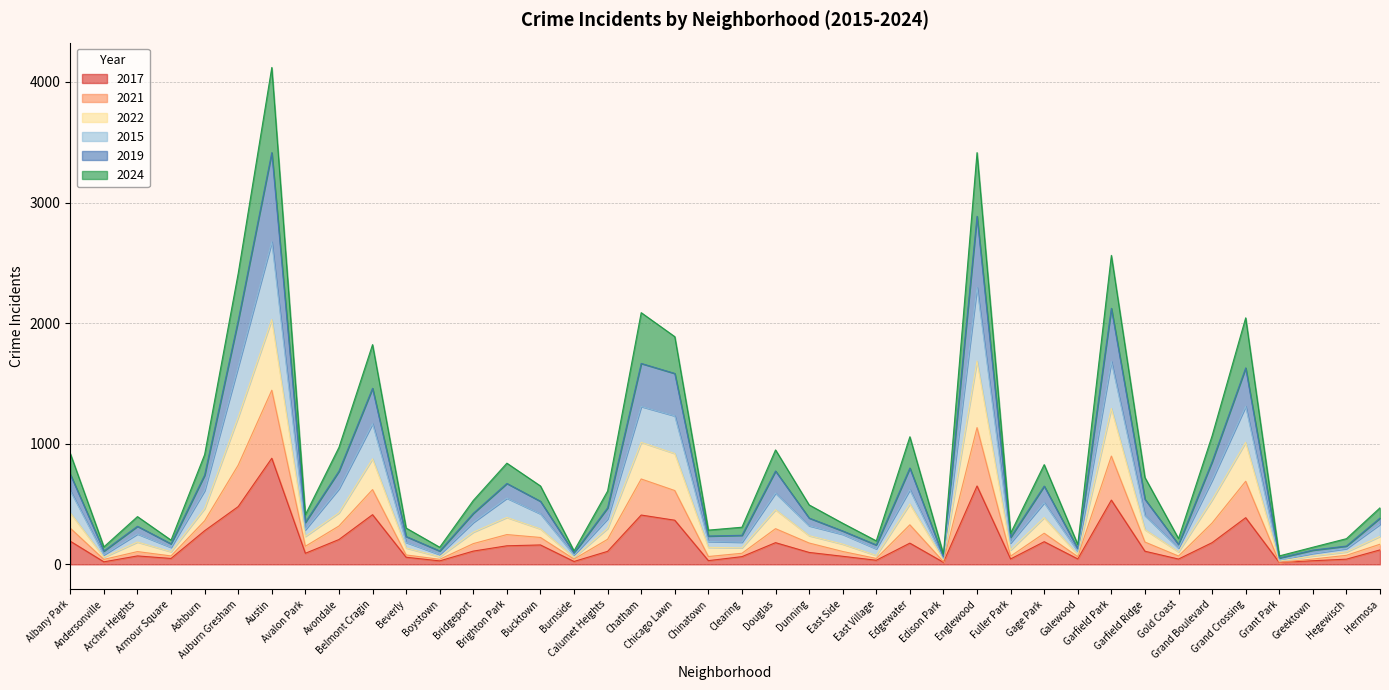

Which has a higher value, Garfield Park or Fuller Park?

Garfield Park